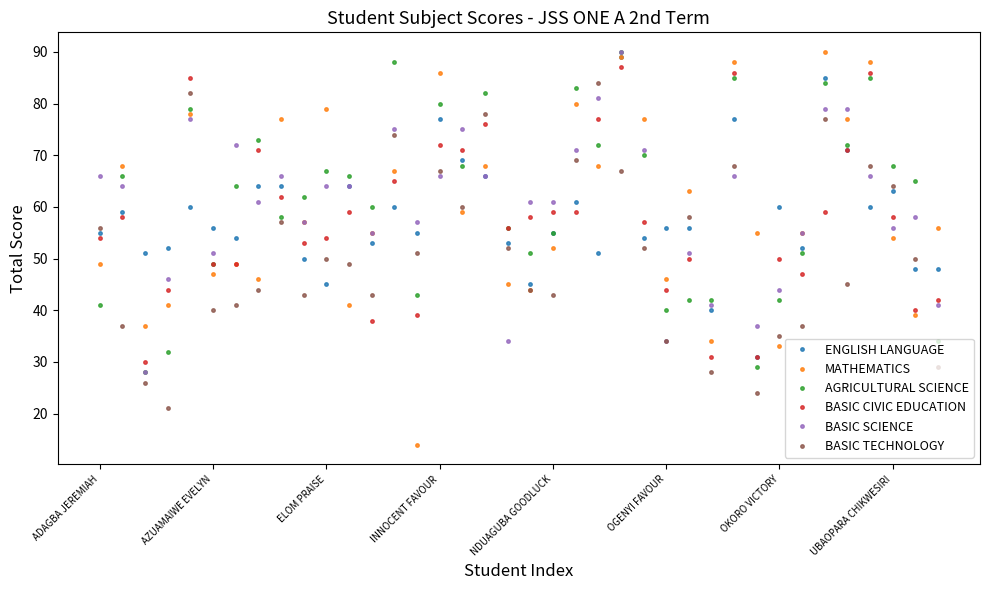

What is the minimum value for AGRICULTURAL SCIENCE?

28